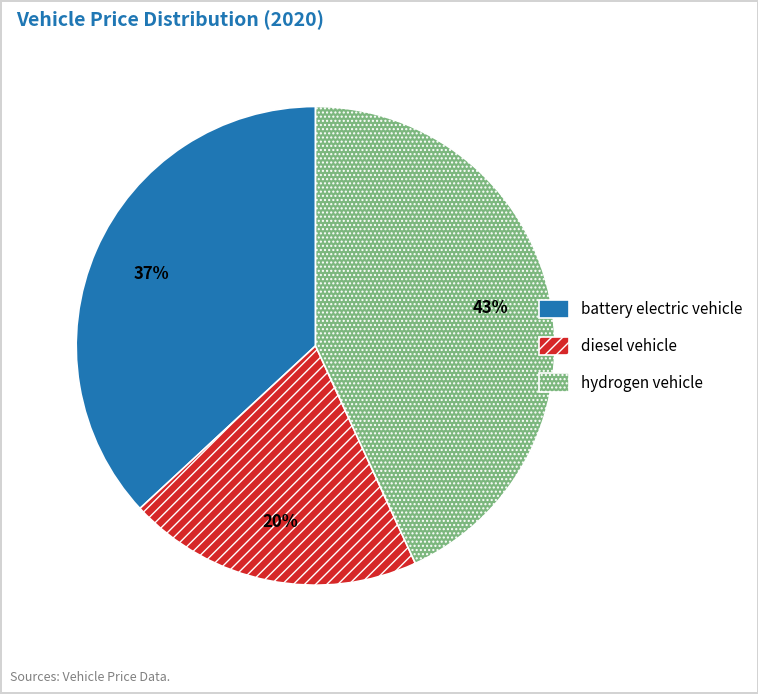

To the nearest percent, what portion does battery electric vehicle represent?

37%